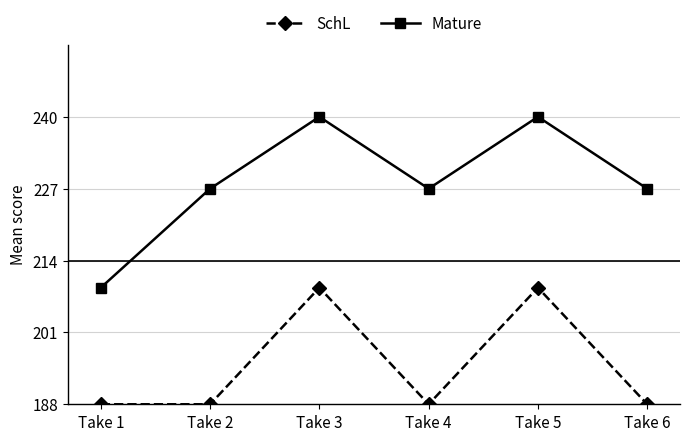

True or false: Mature and SchL cross at least once.

False